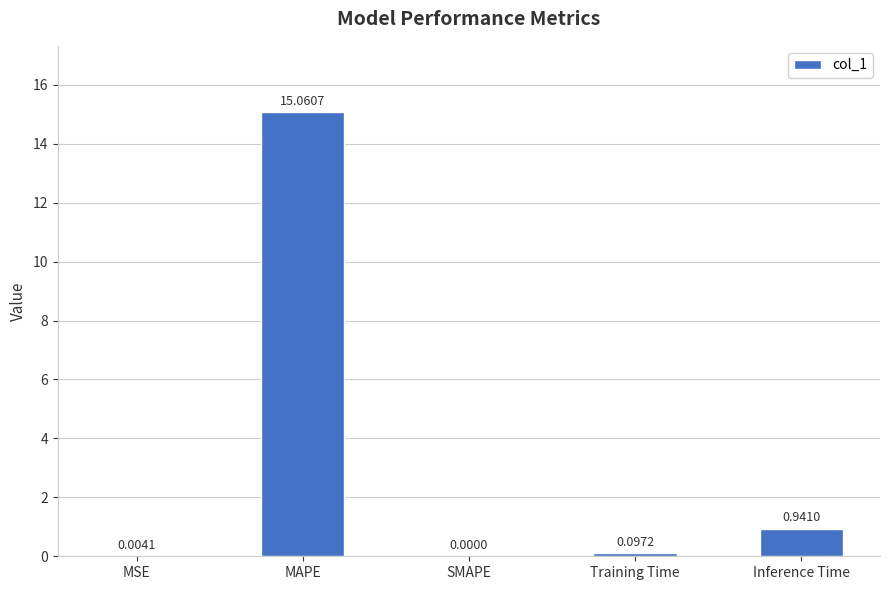

Where is the data nearest to the value 7?

Inference Time